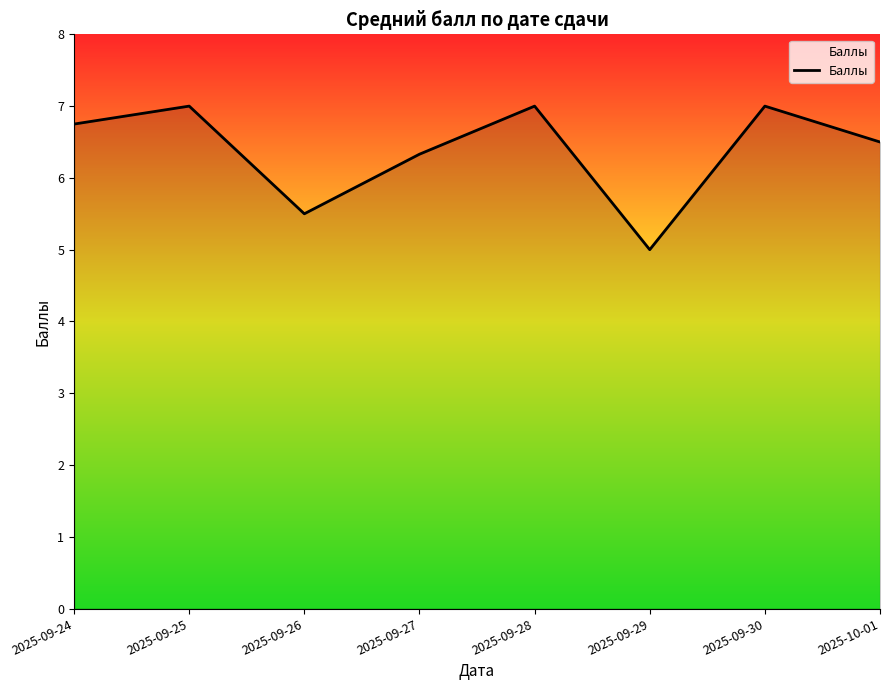

Reading left to right, list all the values displayed in this chart.

6.8	7.0	5.5	6.3	7.0	5.0	7.0	6.5